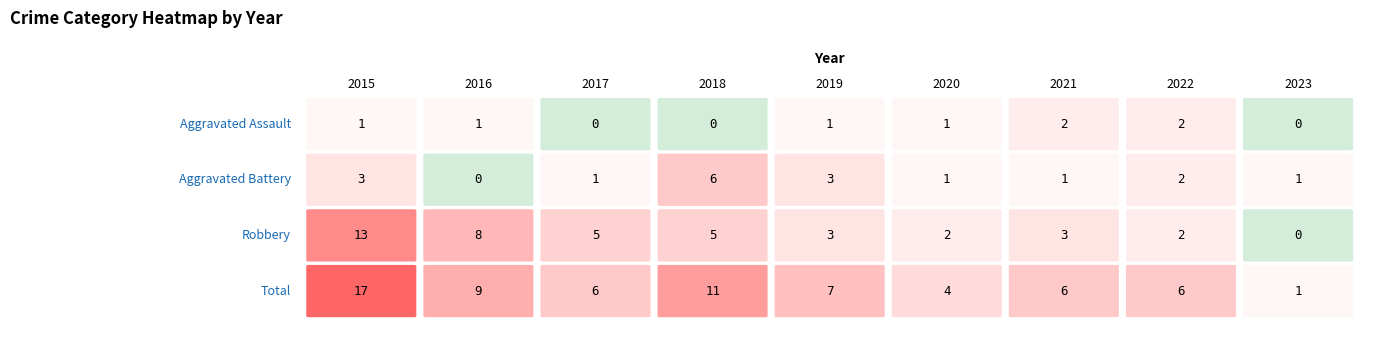

Rank the categories by Aggravated Battery value from highest to lowest.

2018, 2015, 2019, 2022, 2017, 2020, 2021, 2023, 2016